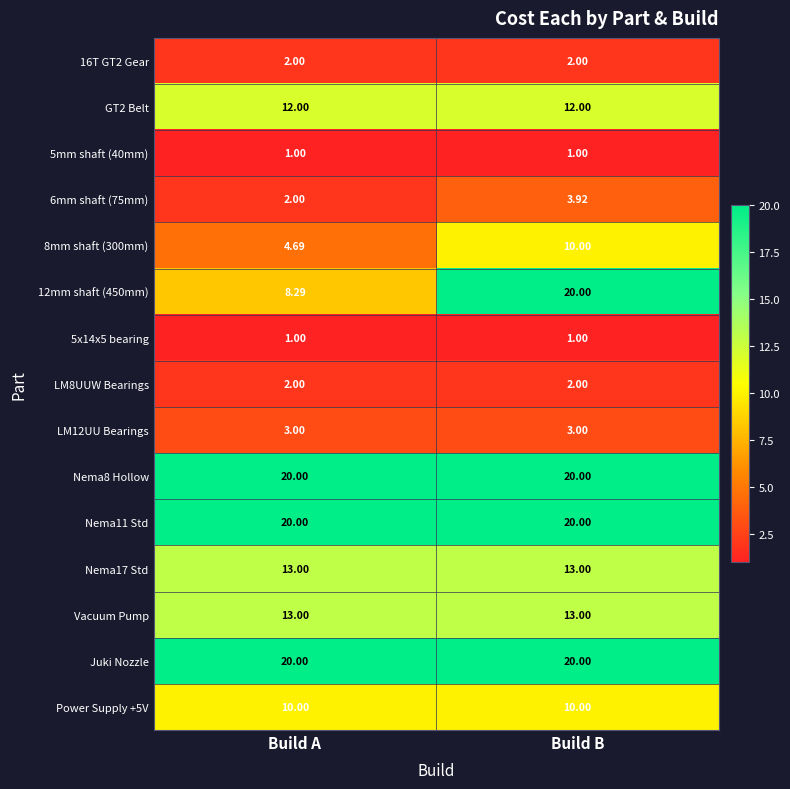

Rank the categories by 12mm shaft (450mm) value from highest to lowest.

Build B, Build A